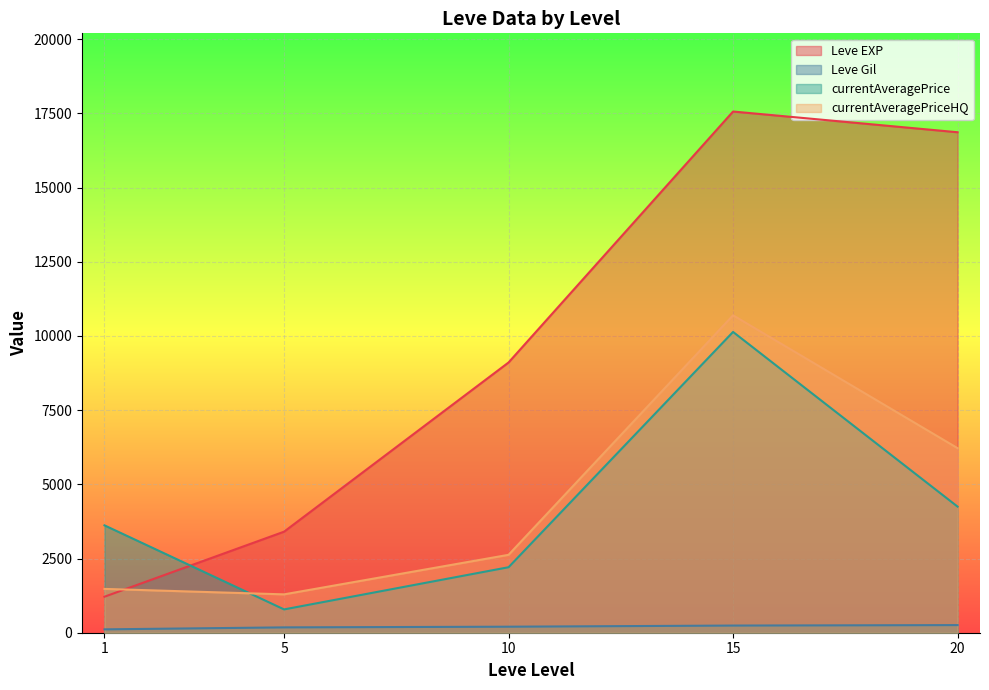

Is it true that Leve EXP equals 516 at 5?

False